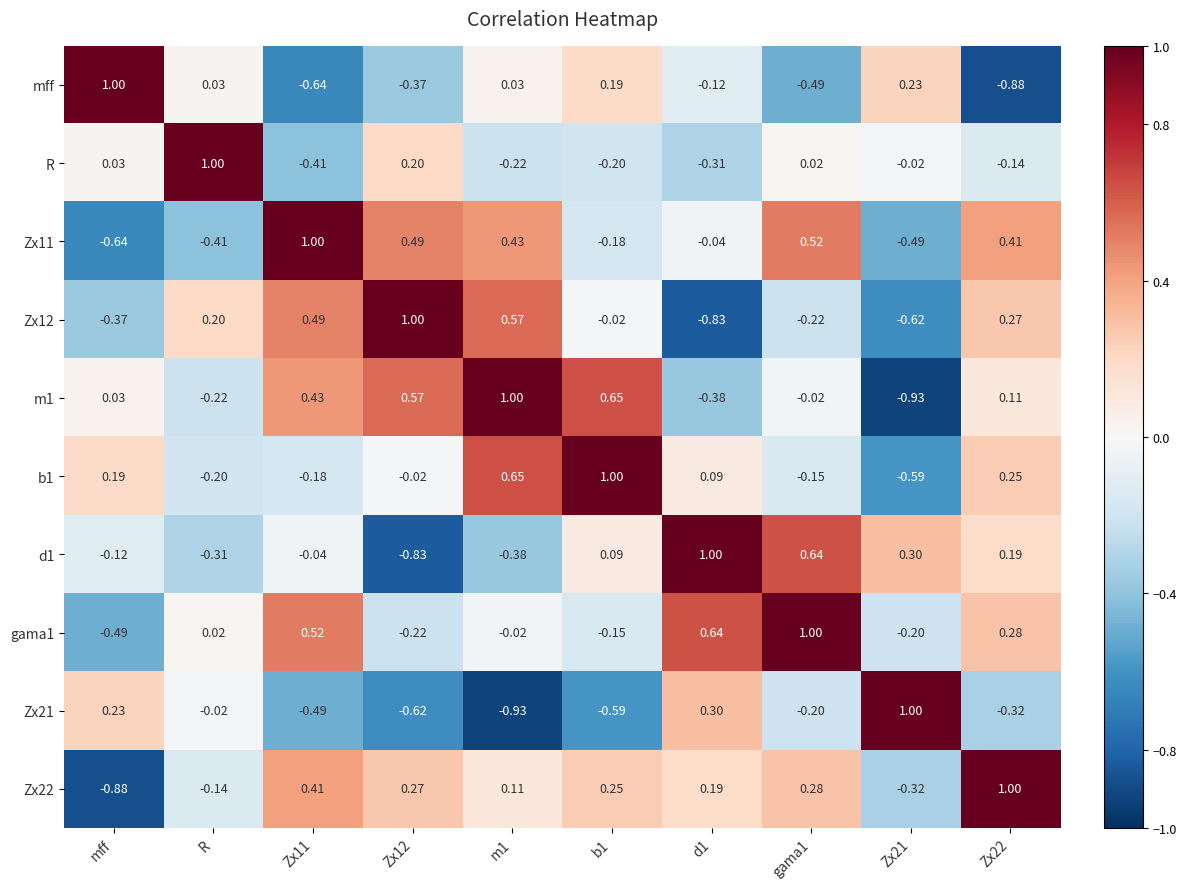

What is the total value across all series at Zx22?

1.2